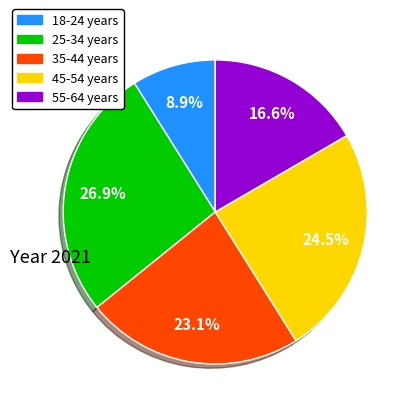

Which has a higher value, 55-64 years or 45-54 years?

45-54 years